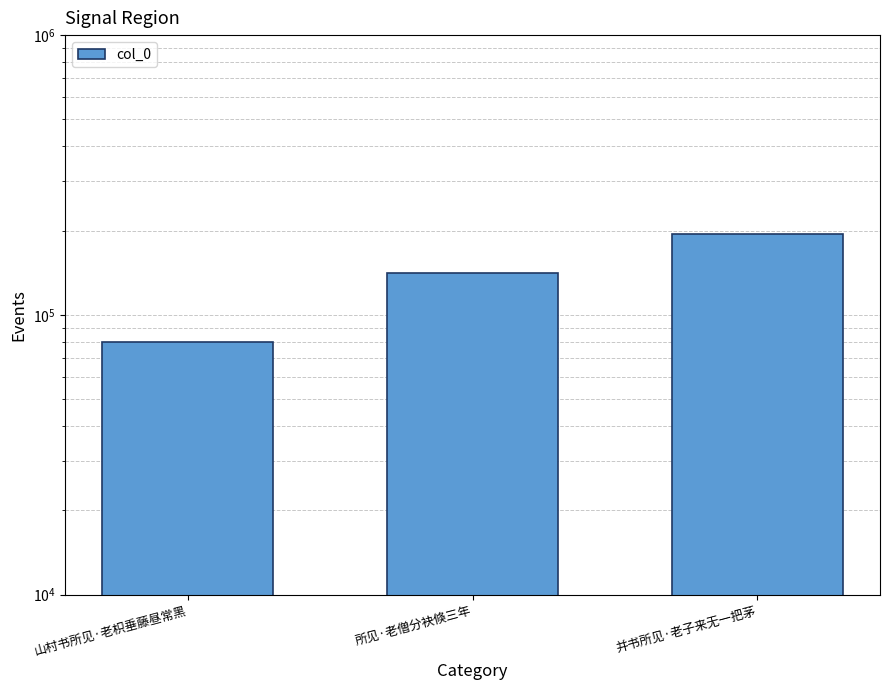

Read the value at 所见·老僧分袂倏三年, to the nearest 50.

141150